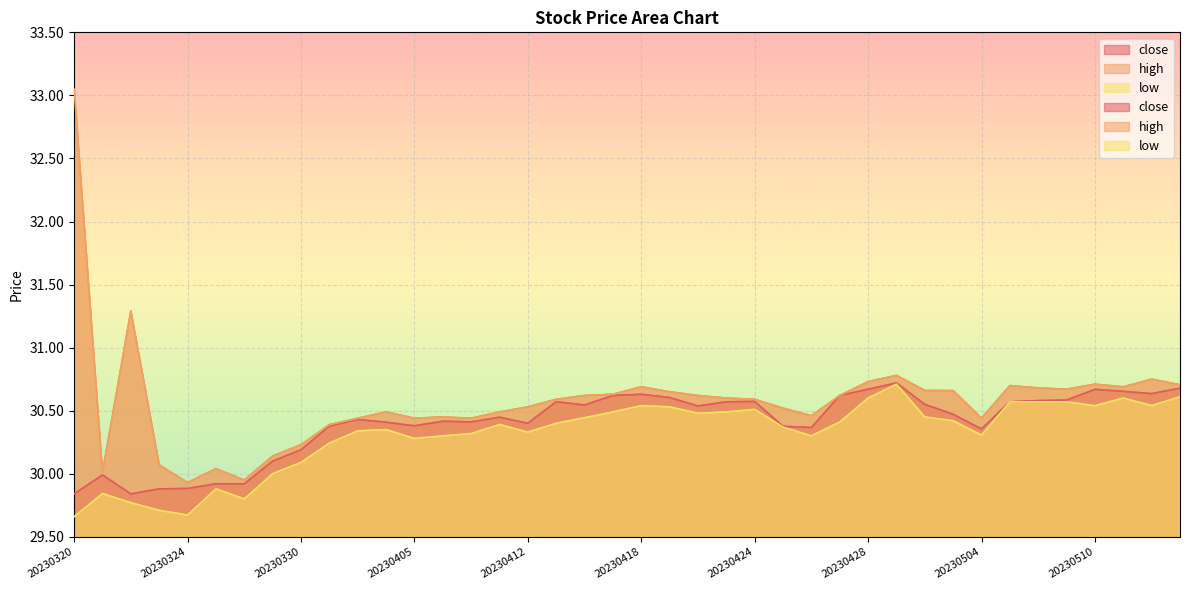

What is the spread (max minus min) of values at 20230503?

0.2